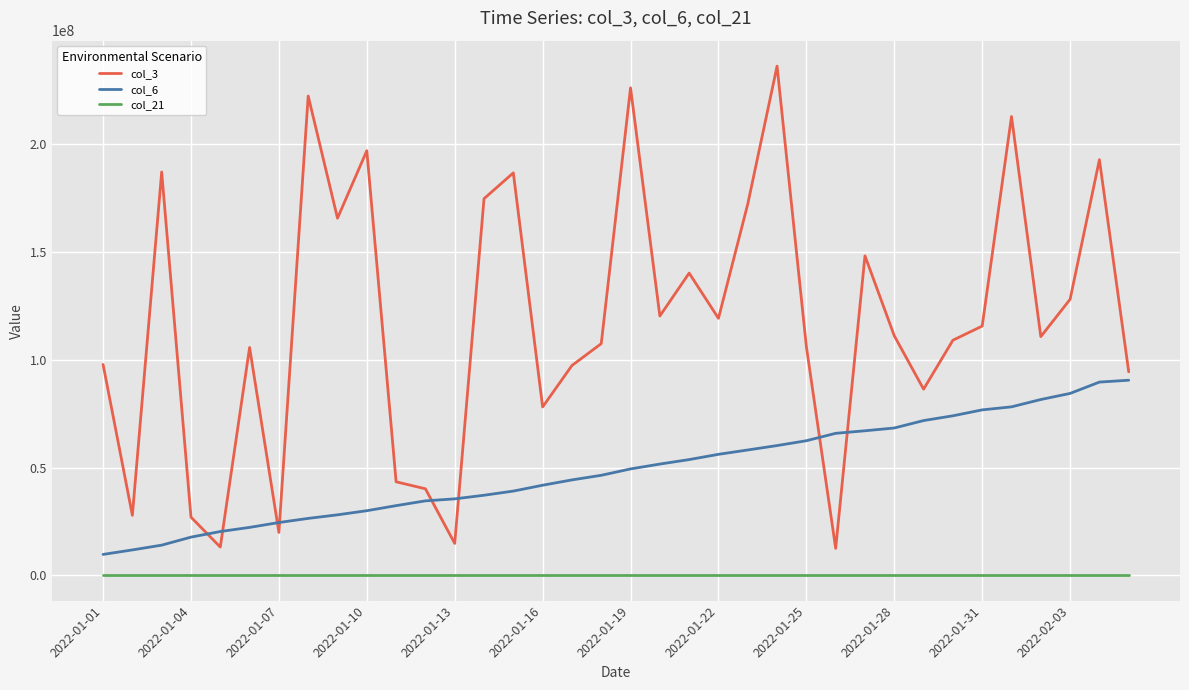

List the series in order of their overall mean, highest first.

col_3, col_6, col_21